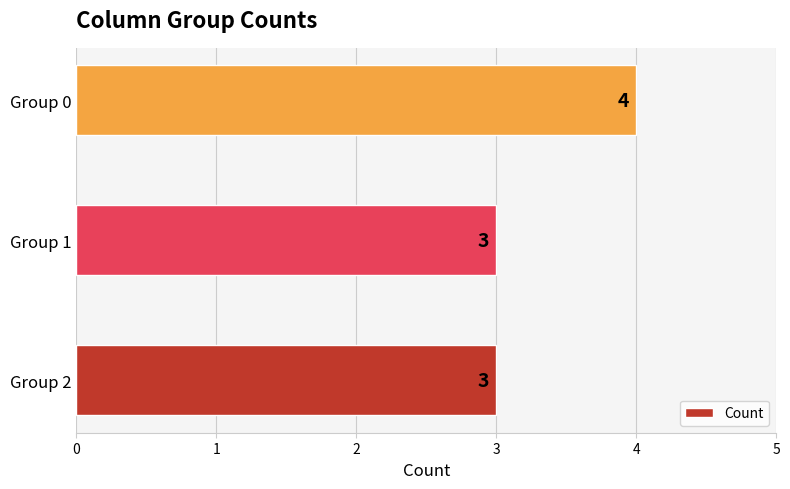

What is the greatest value displayed?

4